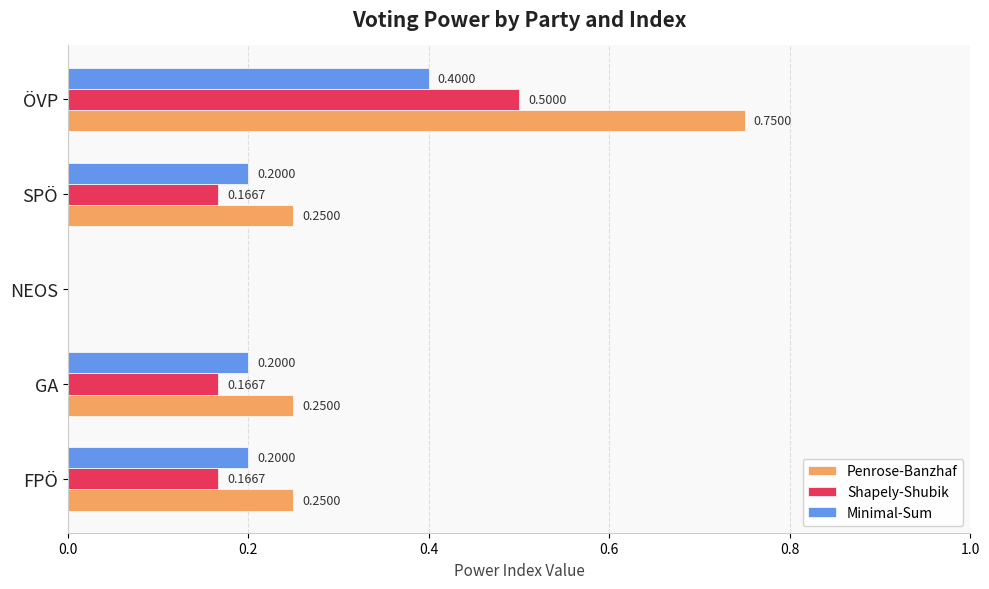

At which label is Minimal-Sum closest to 0?

NEOS